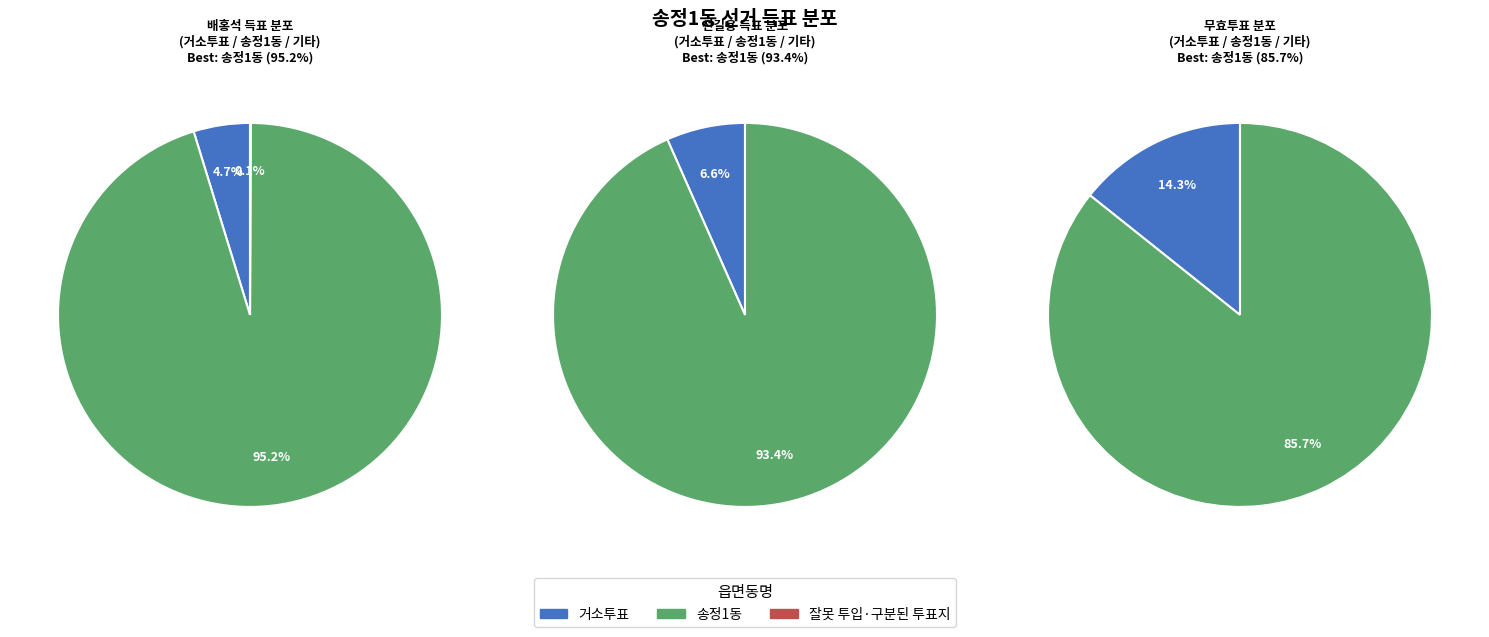

How many segments does this pie chart have?

3